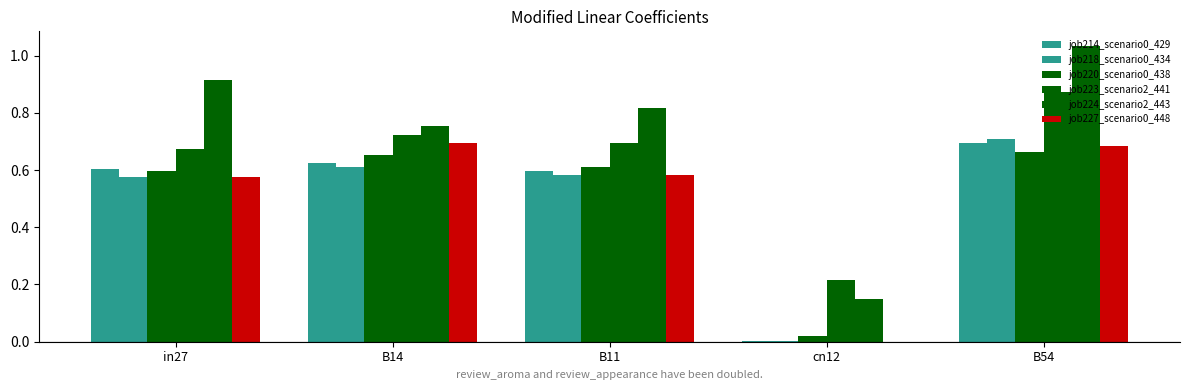

At how many categories does at least one series exceed 0?

5